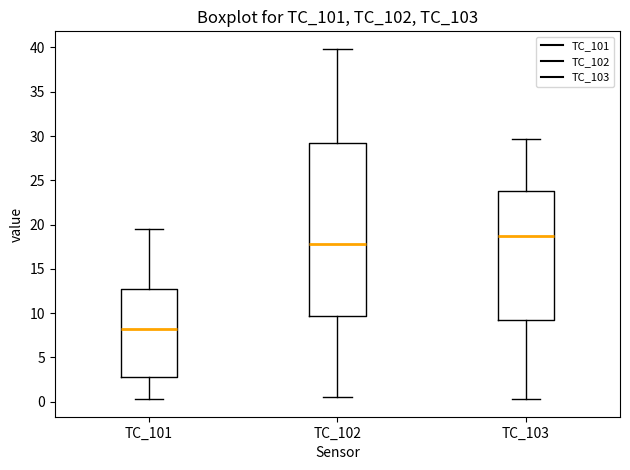

Reading left to right, transcribe this box plot: for each box, give where its median line is, the range the box spans, and where its two whiskers end, as read against the y-axis. The values are not printed on the chart, so give them approximately, as read against the axis.

TC_101: median 8.0, box 3.0 to 12.5, whiskers 0.5 to 19.5
TC_102: median 18.0, box 9.5 to 29.0, whiskers 0.5 to 40.0
TC_103: median 18.5, box 9.5 to 24.0, whiskers 0.5 to 29.5